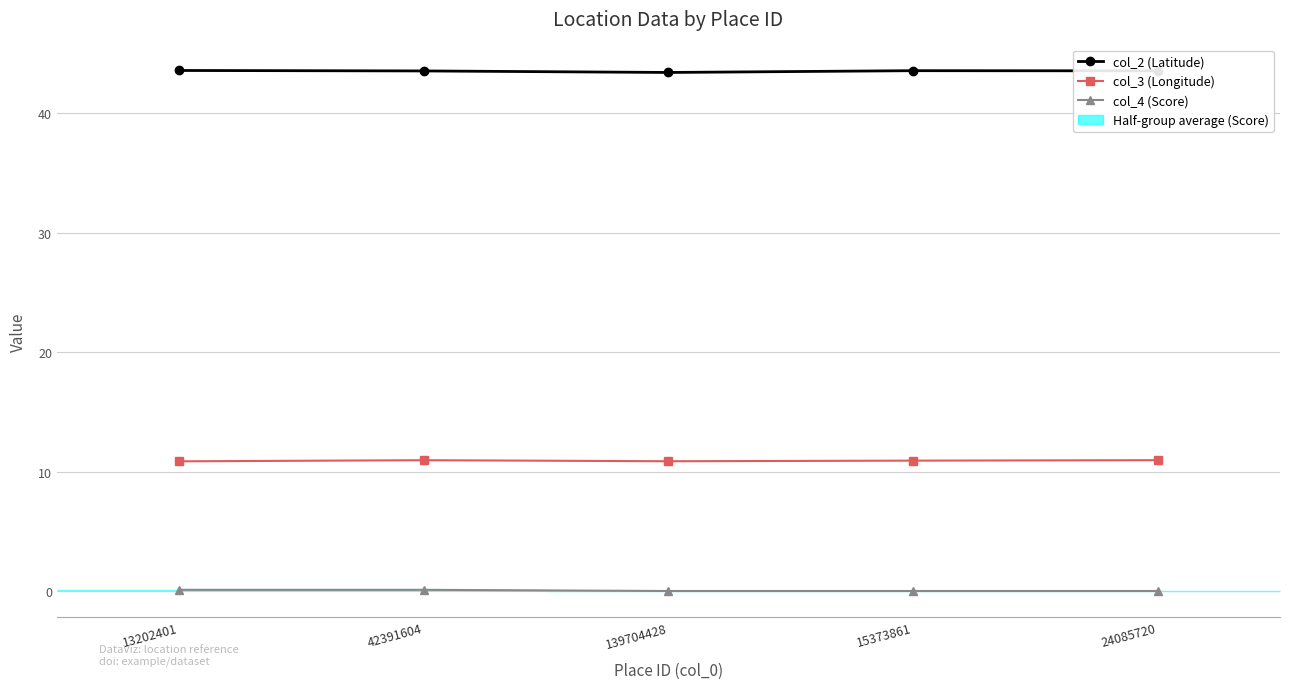

Which series has the largest range (max minus min)?

col_2 (Latitude)